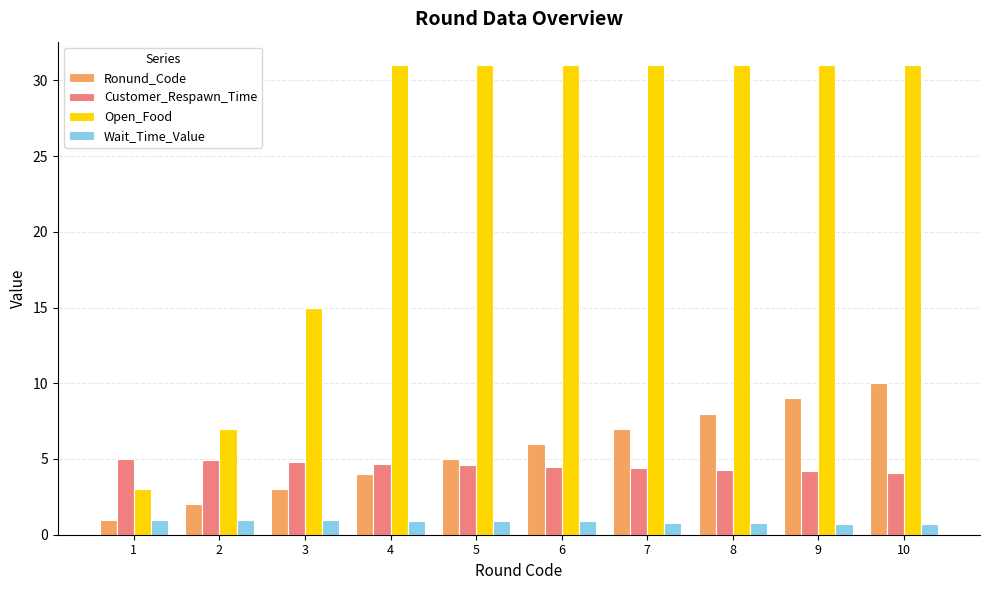

How many groups of bars are there?

10